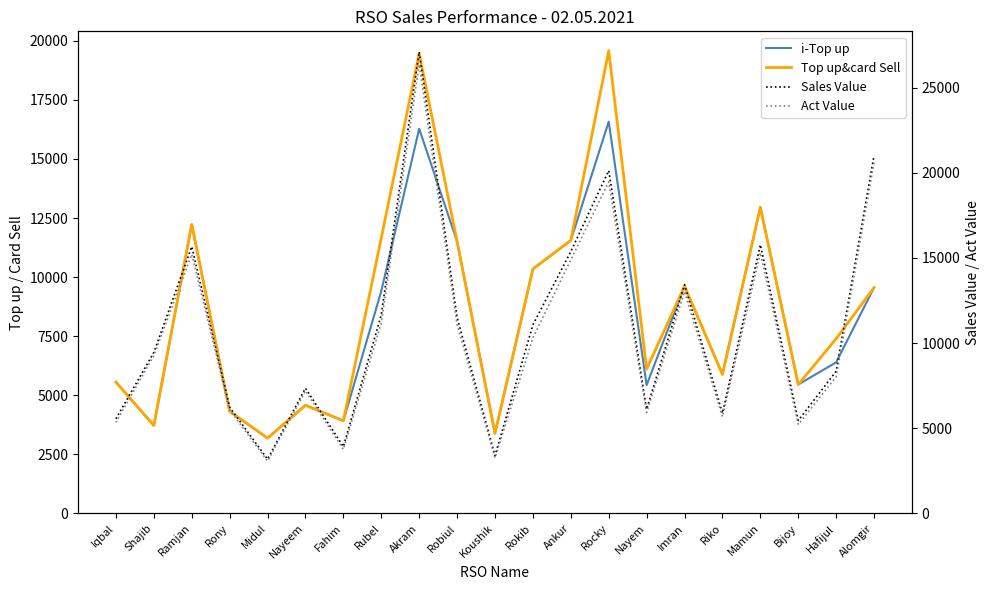

True or false: Sales Value has a value of 11071.0 at Rokib.

True